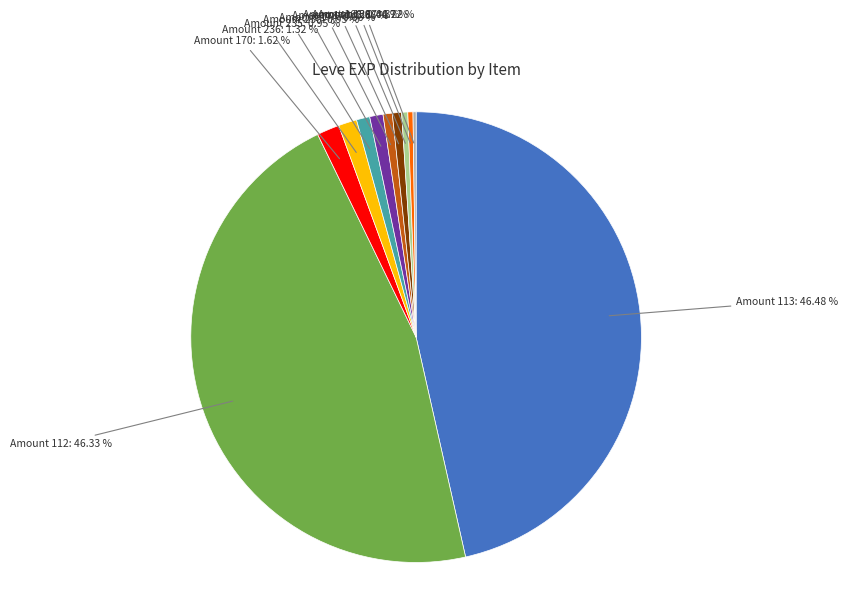

Which has a higher value, Amount 112 or Amount 236?

Amount 112